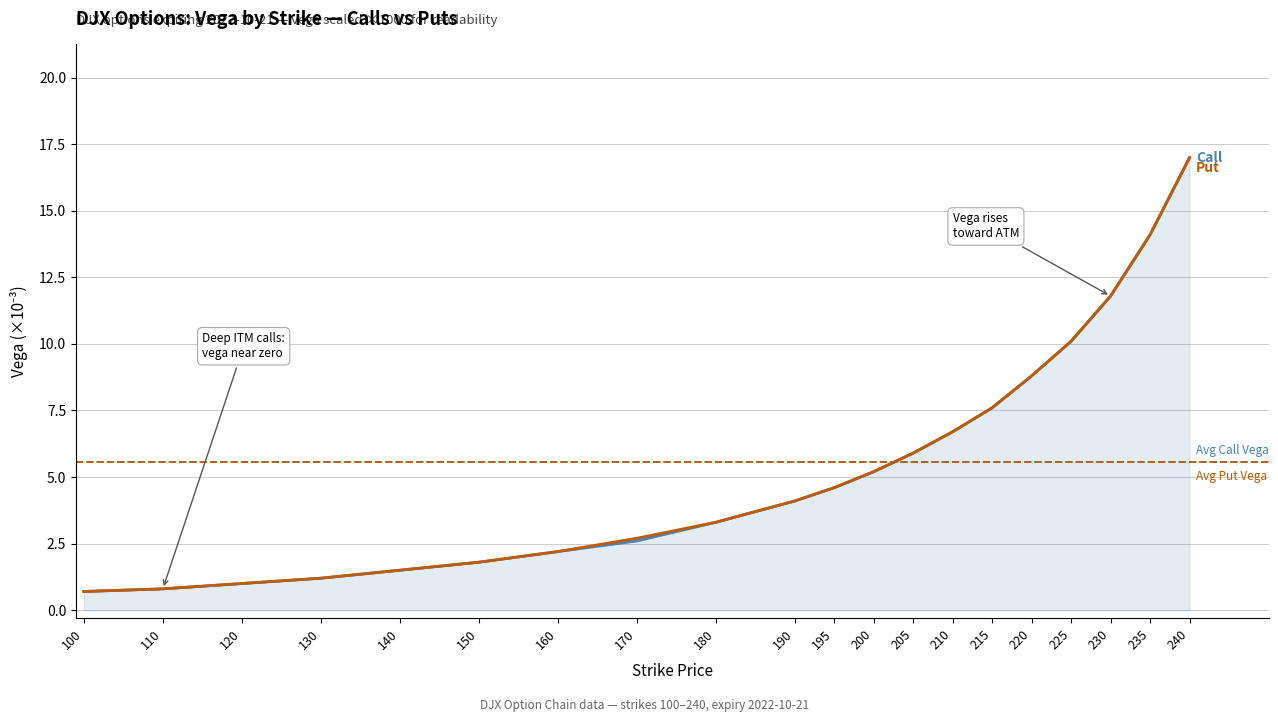

What is the sum of the Call Vega values at 220 and 230?

20.6